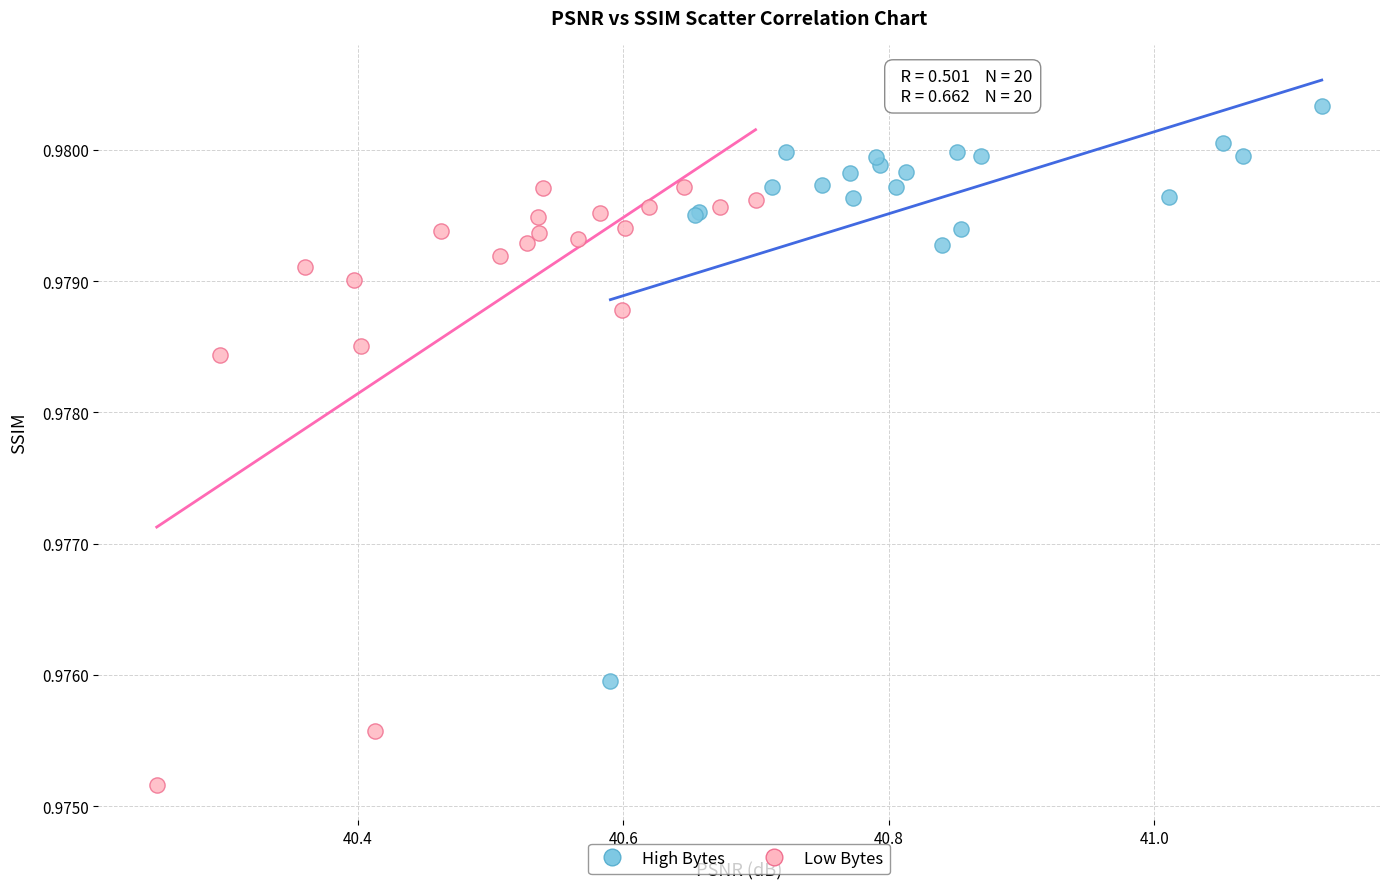

Which series reaches the minimum Y coordinate?

Low Bytes